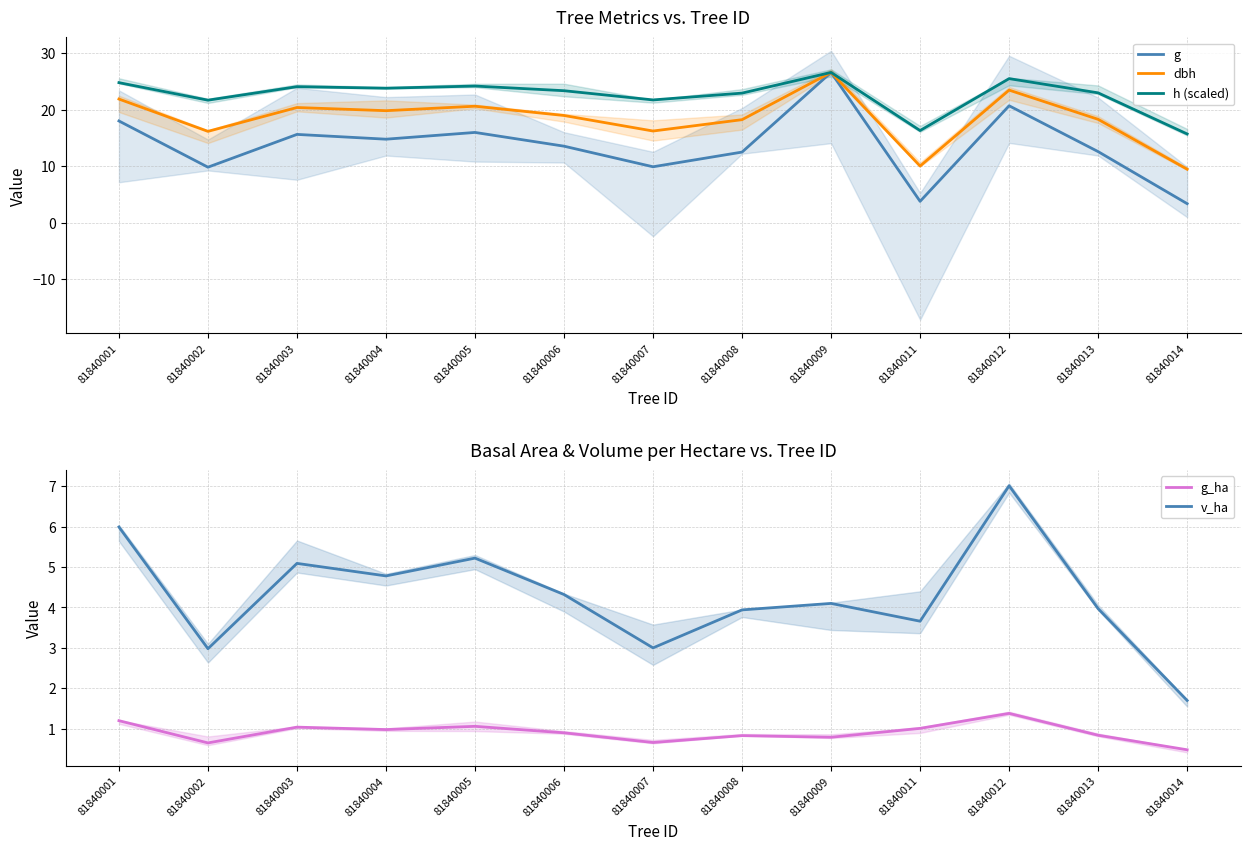

Is it true that g_ha equals 0.2 at 81840007?

False